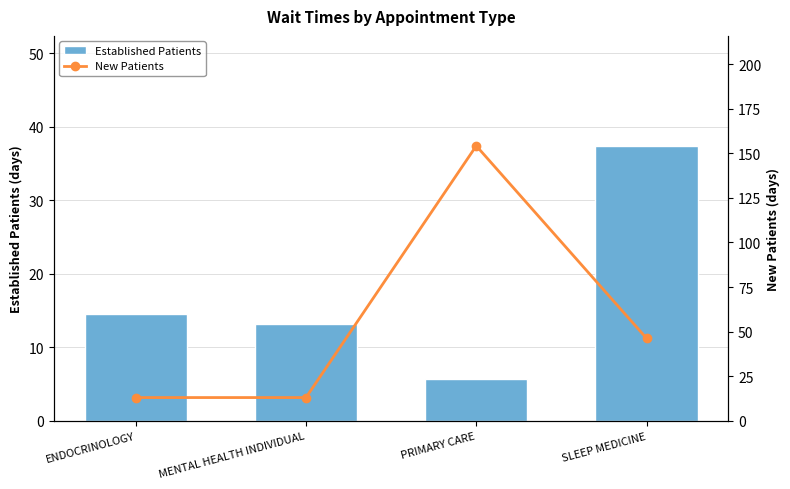

Is it true that New Patients equals 82.4 at SLEEP MEDICINE?

False